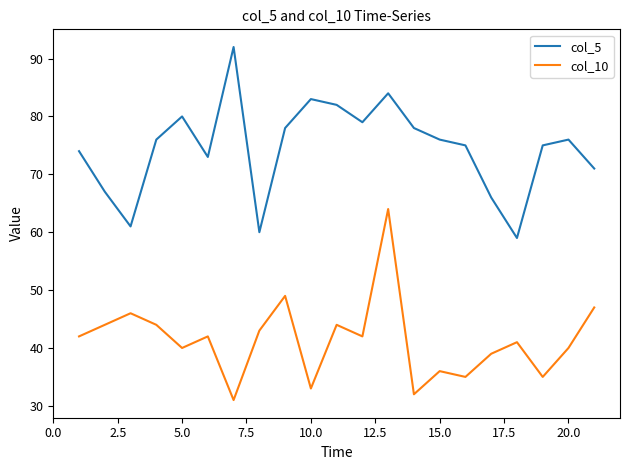

Which series has the largest total across all categories?

col_5